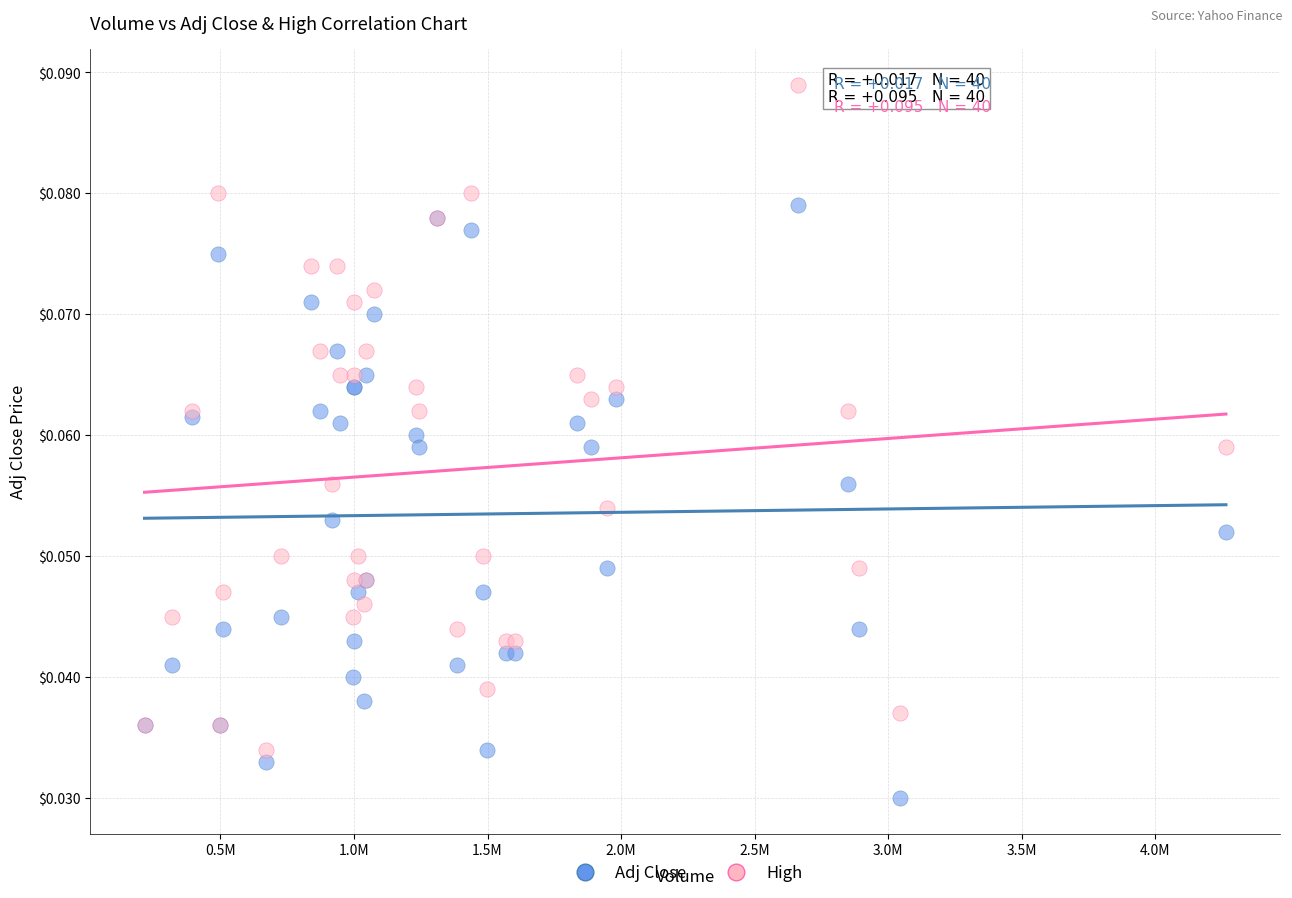

Which series contains the highest Y value?

High